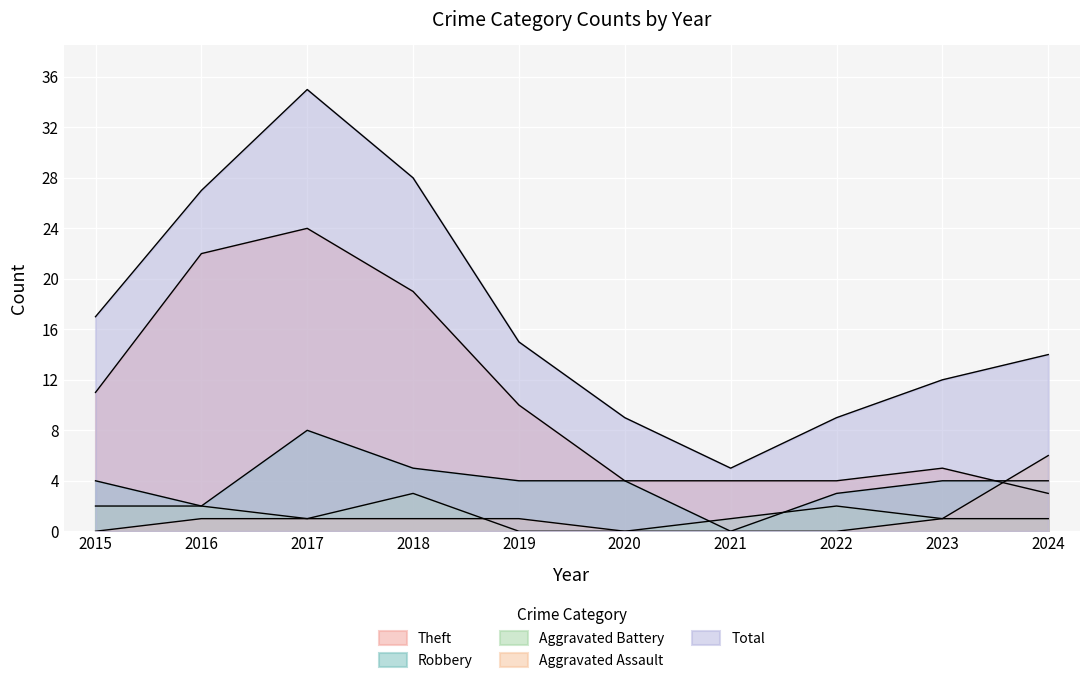

How many interior local peaks does the Aggravated Battery series have?

2